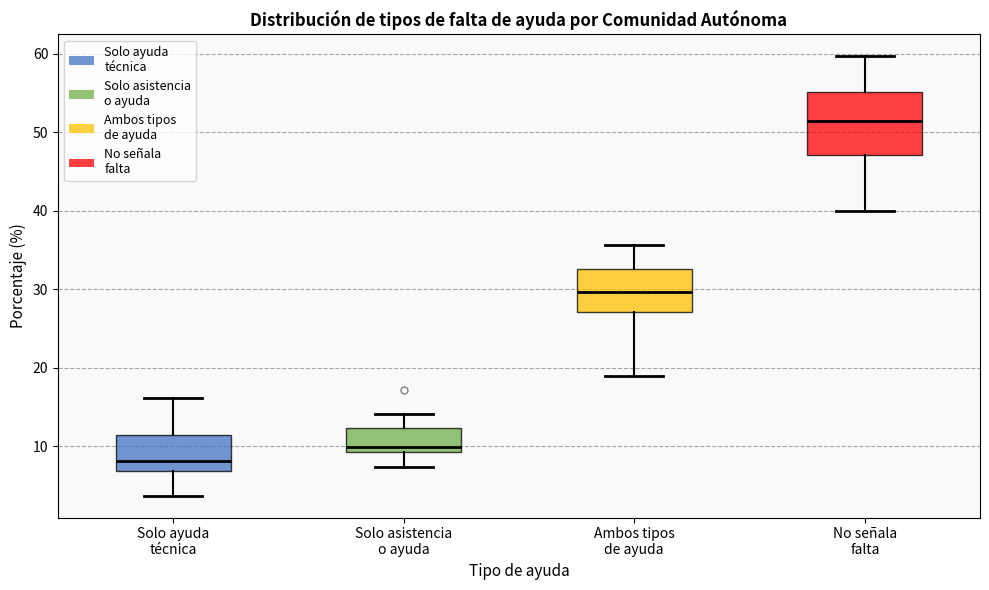

Reading left to right, transcribe this box plot: for each box, give where its median line is, the range the box spans, and where its two whiskers end, as read against the y-axis. The values are not printed on the chart, so give them approximately, as read against the axis.

Solo ayuda técnica: median 8, box 7 to 11, whiskers 4 to 16
Solo asistencia o ayuda: median 10, box 9 to 12, whiskers 7 to 14
Ambos tipos de ayuda: median 30, box 27 to 33, whiskers 19 to 36
No señala falta: median 51, box 47 to 55, whiskers 40 to 60